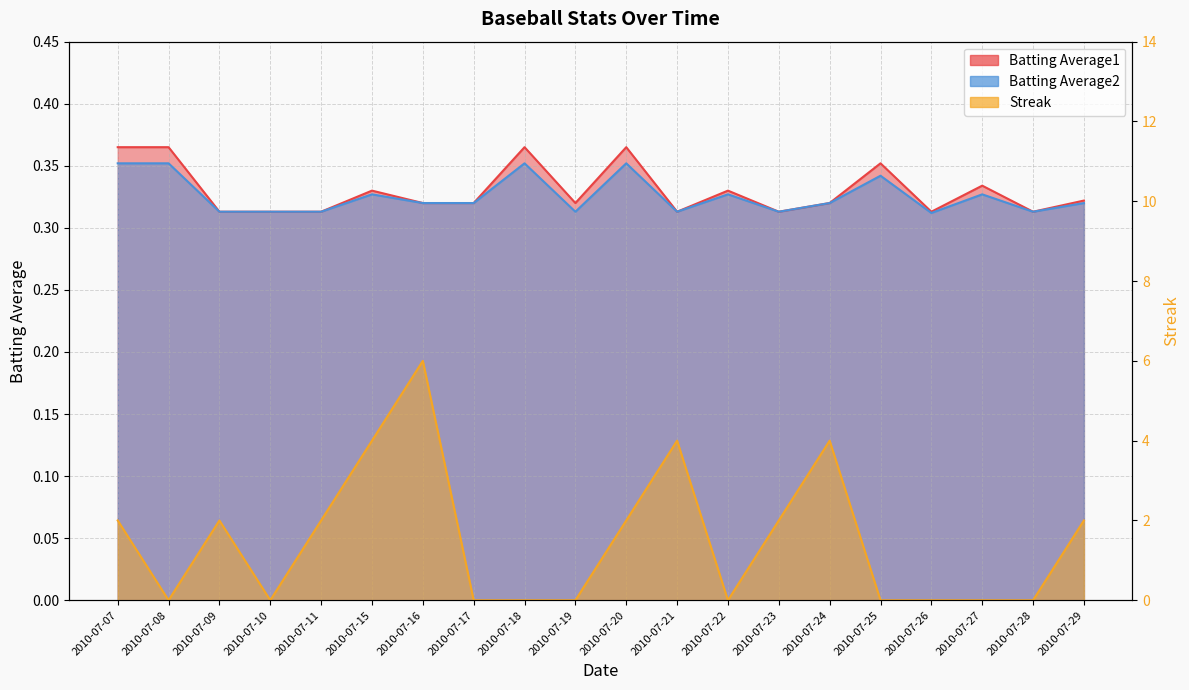

At which label is Batting Average2 closest to 0?

2010-07-26